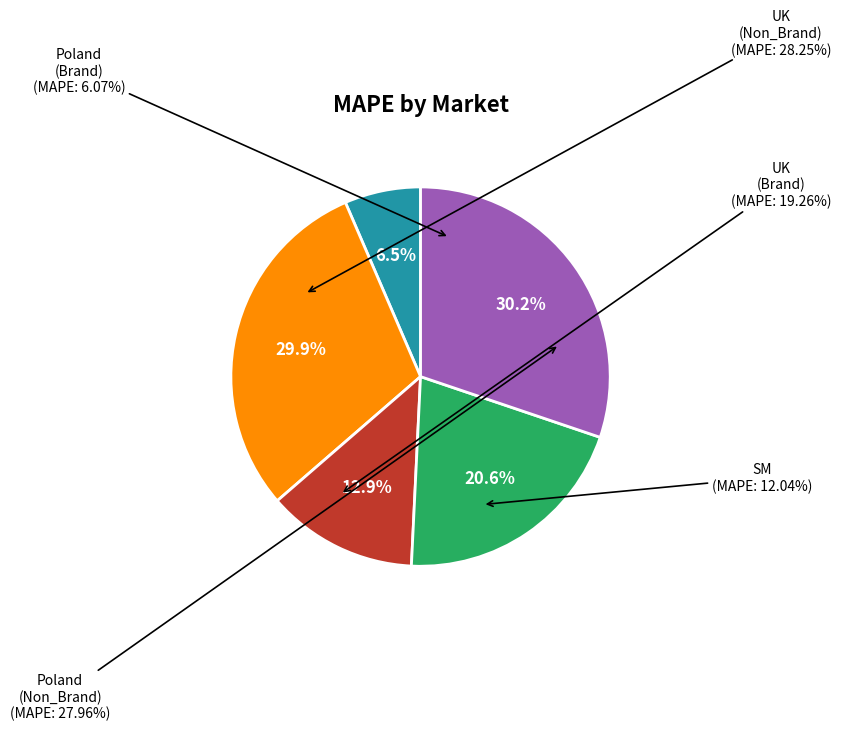

What percentage is the UK (Brand) slice, to the nearest percent?

21%